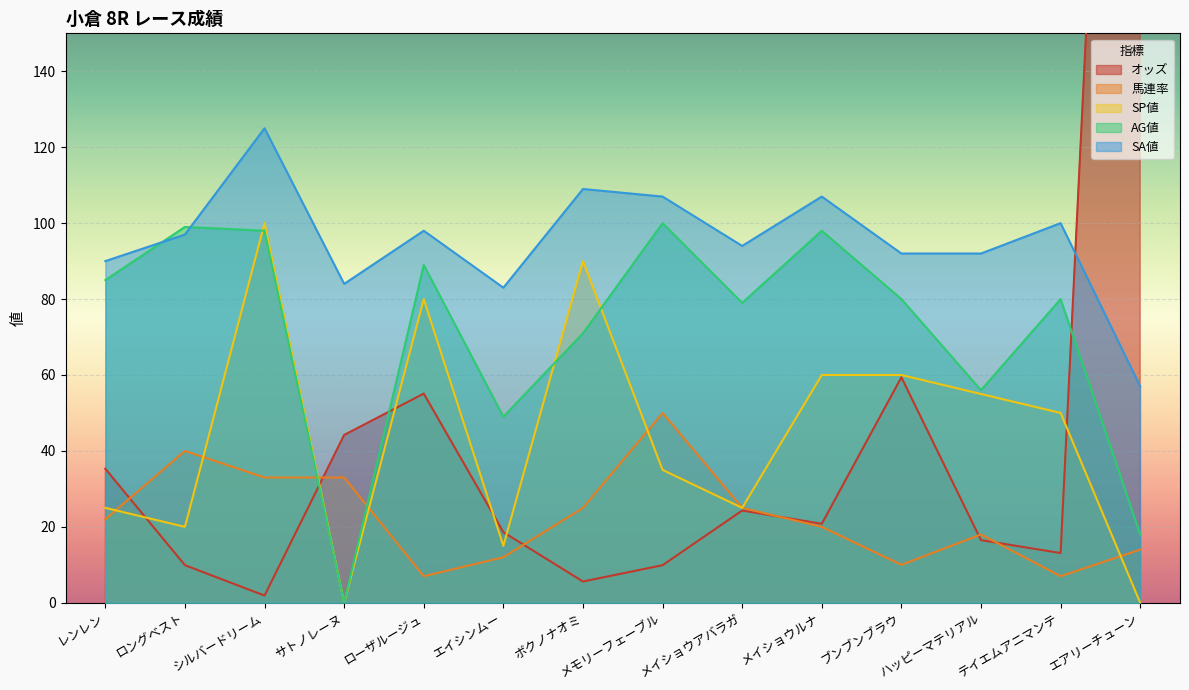

What is the spread (max minus min) of values at メイショウルナ?

87.0